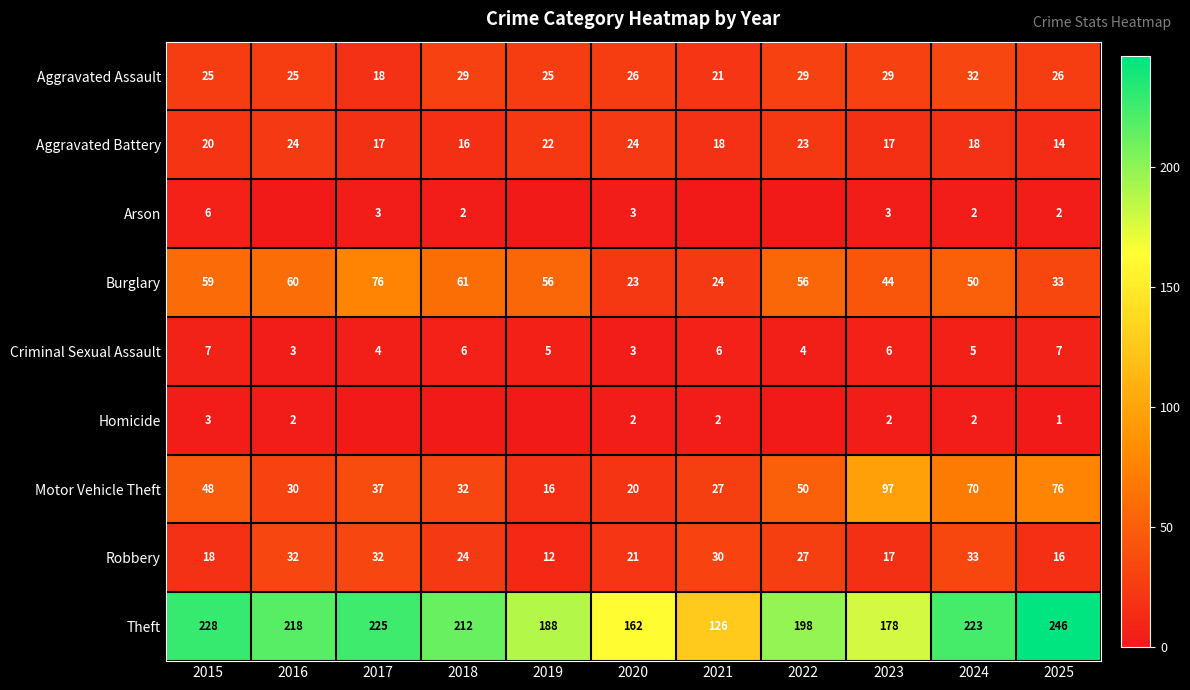

What is the spread (max minus min) of values at 2017?

225